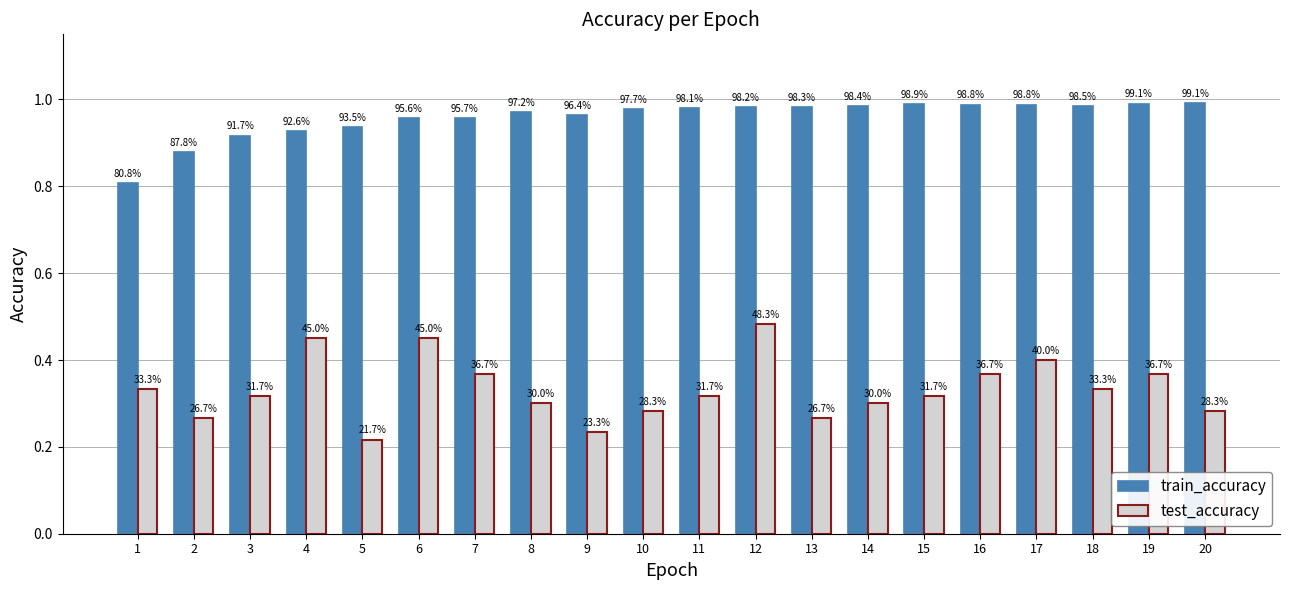

Which category has the highest value across all series?

20